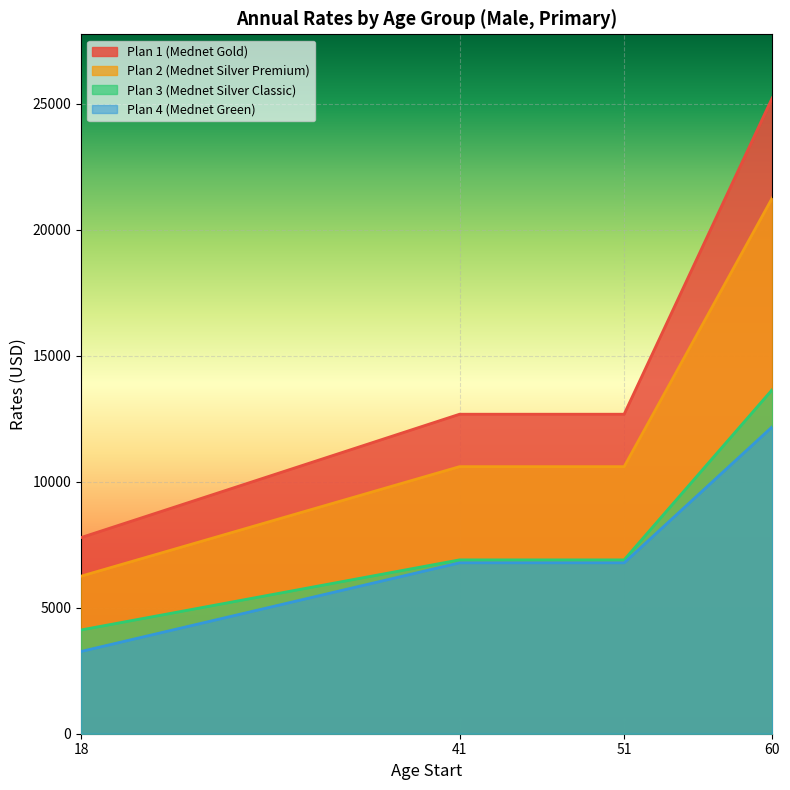

What is the sum of all Plan 3 (Mednet Silver Classic) values?

31583.0